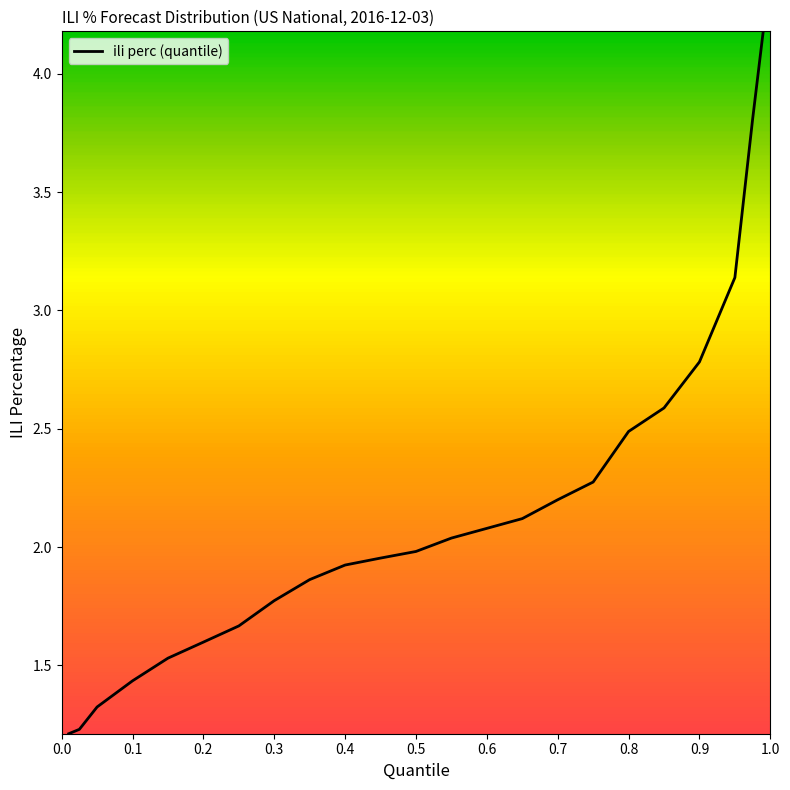

What is the greatest value displayed?

4.2